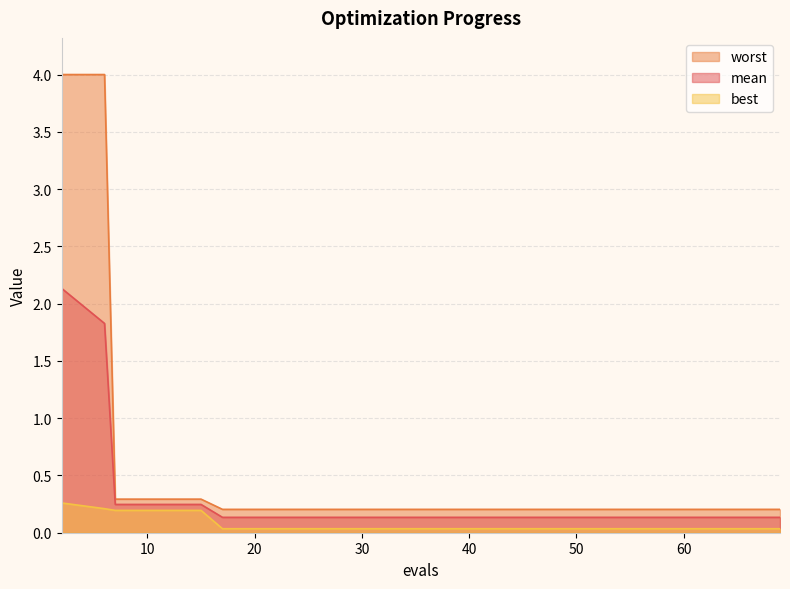

What is the difference between the maximum and minimum values in the worst series?

3.8